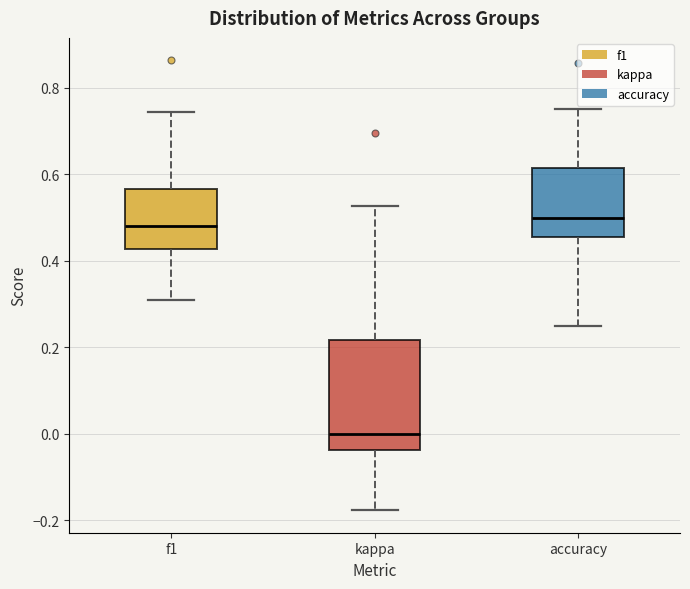

Reading left to right, transcribe this box plot: for each box, give where its median line is, the range the box spans, and where its two whiskers end, as read against the y-axis. The values are not printed on the chart, so give them approximately, as read against the axis.

f1: median 0.48, box 0.42 to 0.56, whiskers 0.30 to 0.74
kappa: median 0.00, box -0.04 to 0.22, whiskers -0.18 to 0.52
accuracy: median 0.50, box 0.46 to 0.62, whiskers 0.26 to 0.76